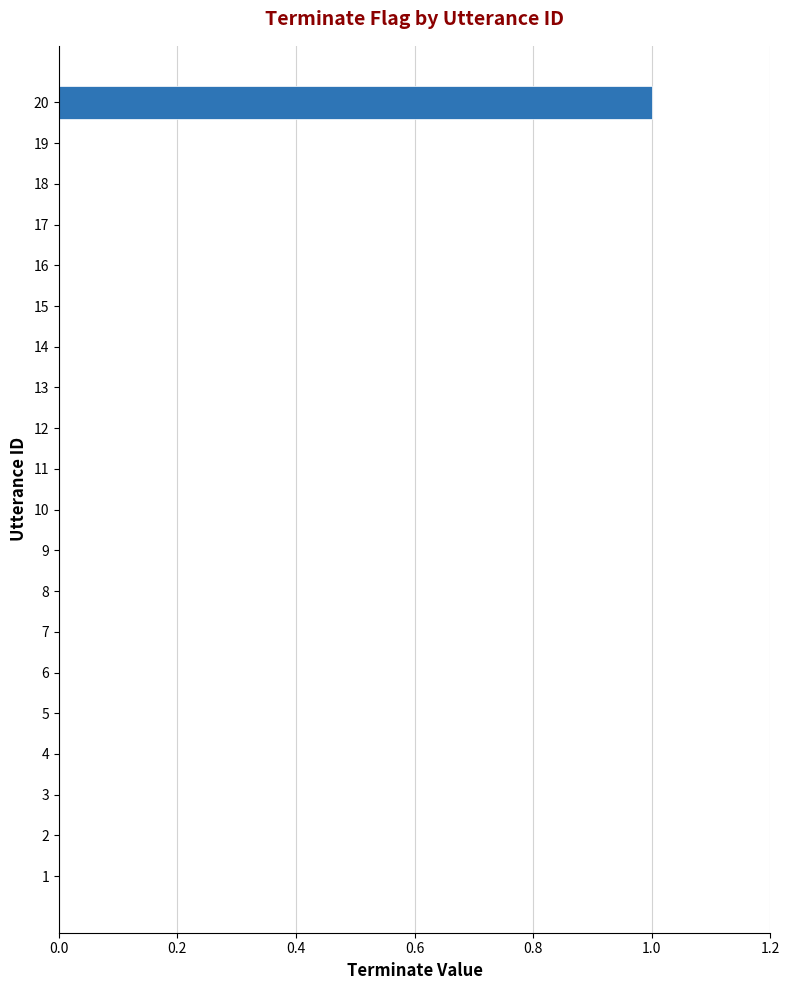

What is the change in value from 18 to 20?

+1